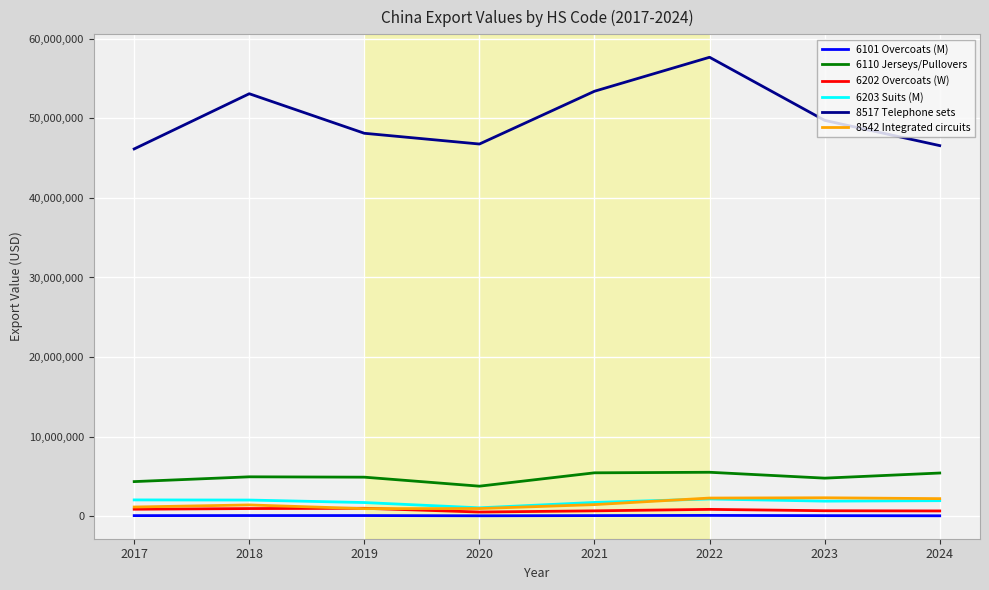

Which series has the largest total across all categories?

8517 Telephone sets